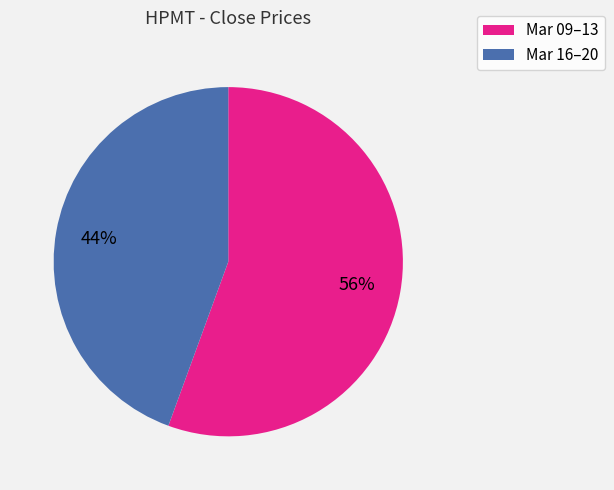

To the nearest percent, what is the average slice percentage?

50%